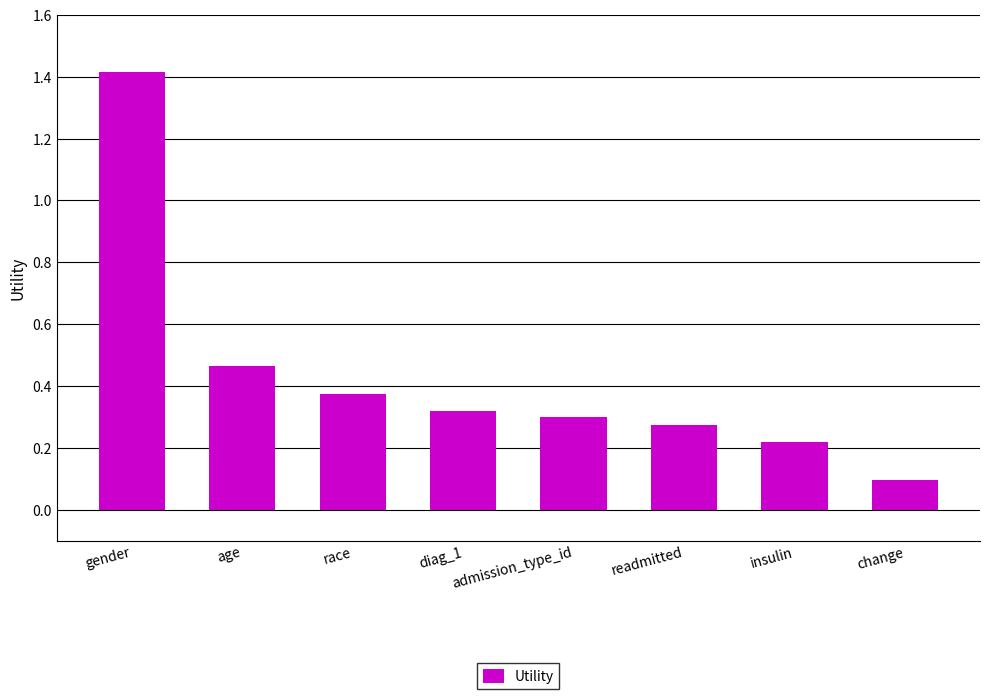

What is the label of the 5th bar from the right?

diag_1